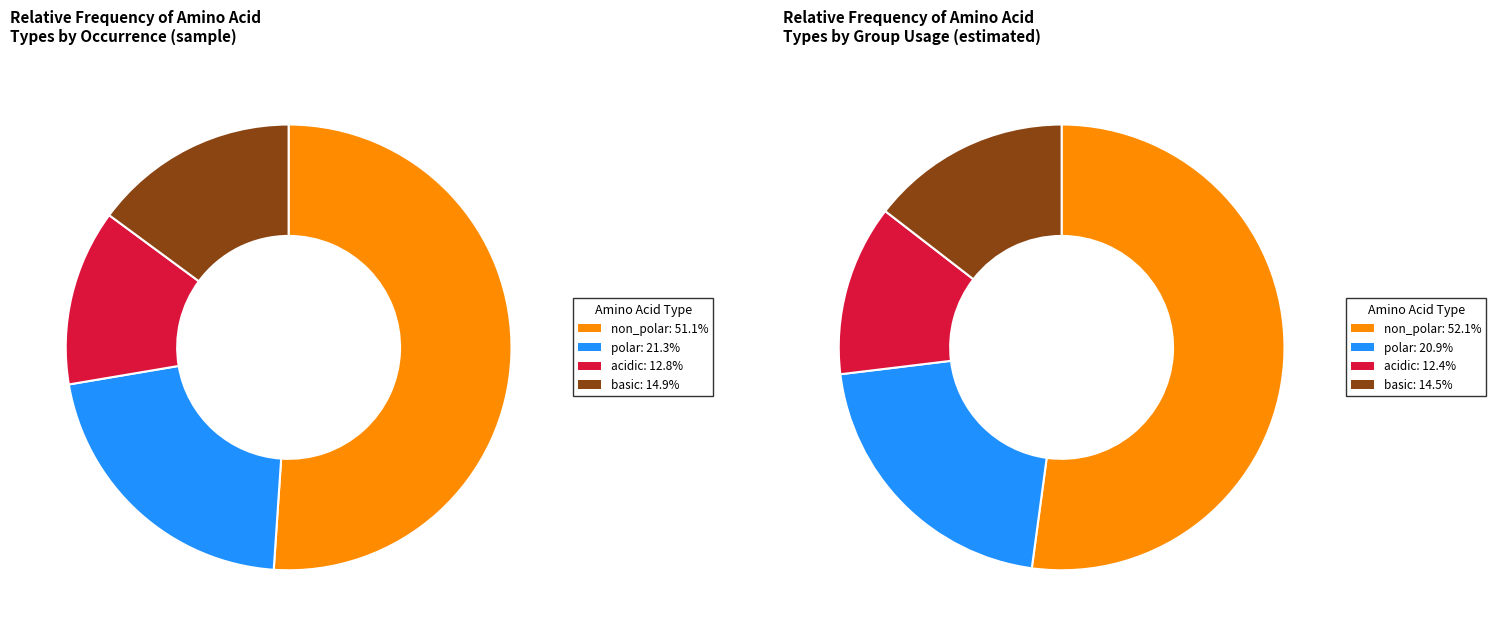

What is the majority slice?

non_polar